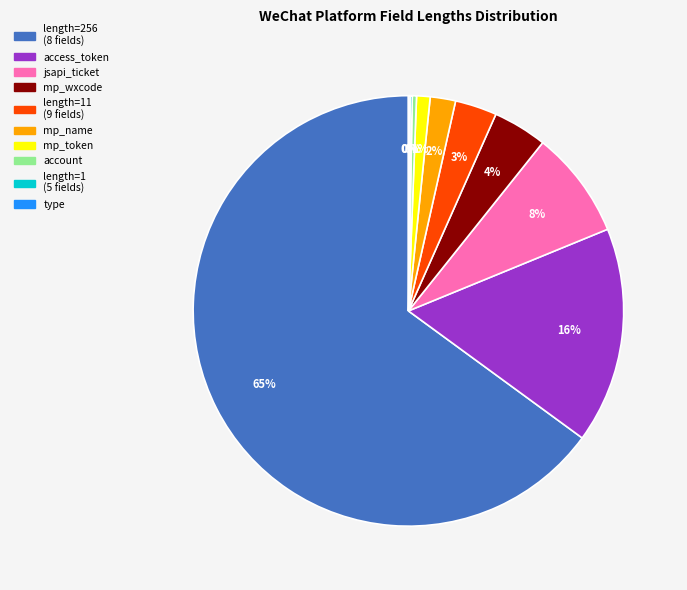

Which slice is the largest?

length=256 (8 fields)